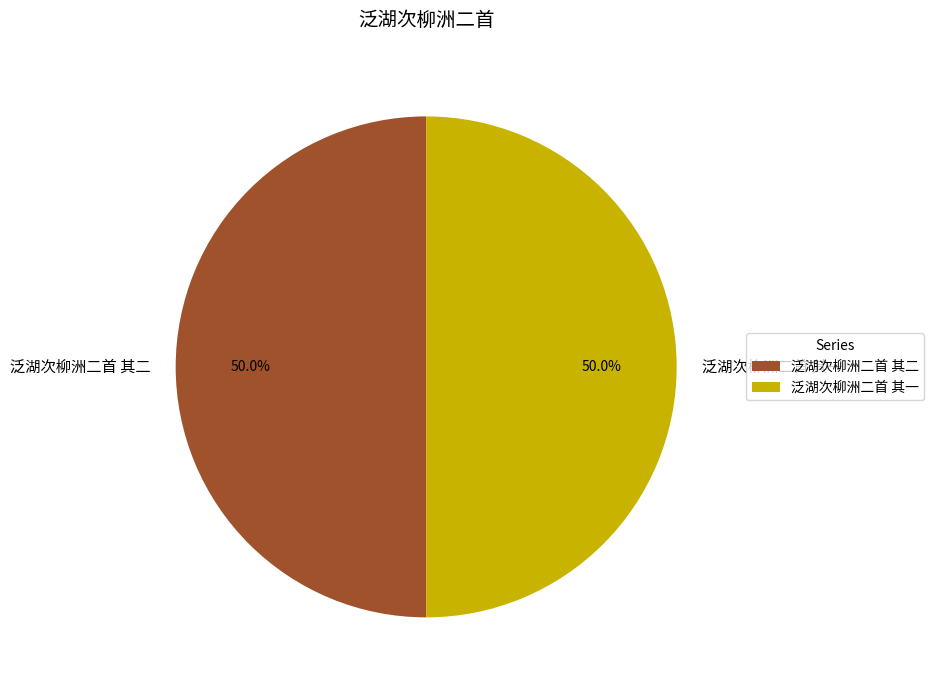

Approximately how many times larger is the value at 泛湖次柳洲二首 其二 compared to 泛湖次柳洲二首 其一?

1.0